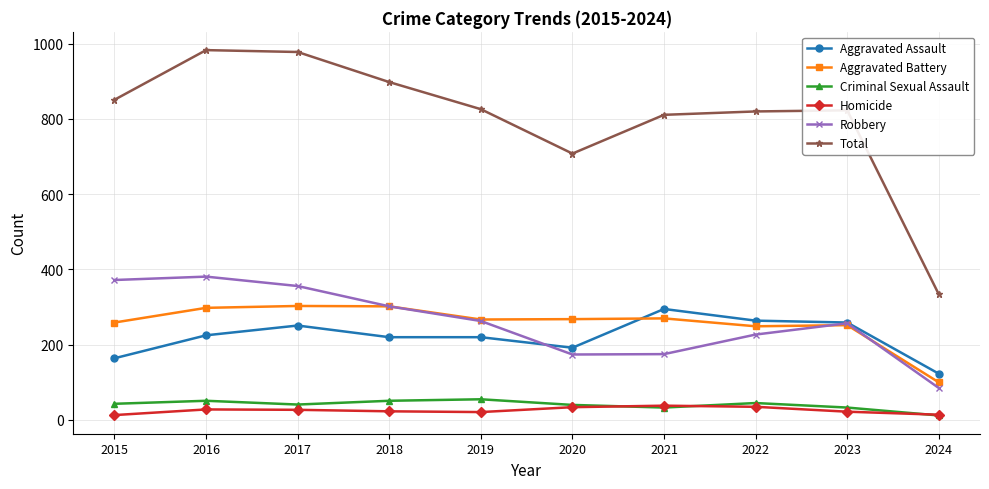

What is the value of the Robbery point at the 2nd from the left?

381